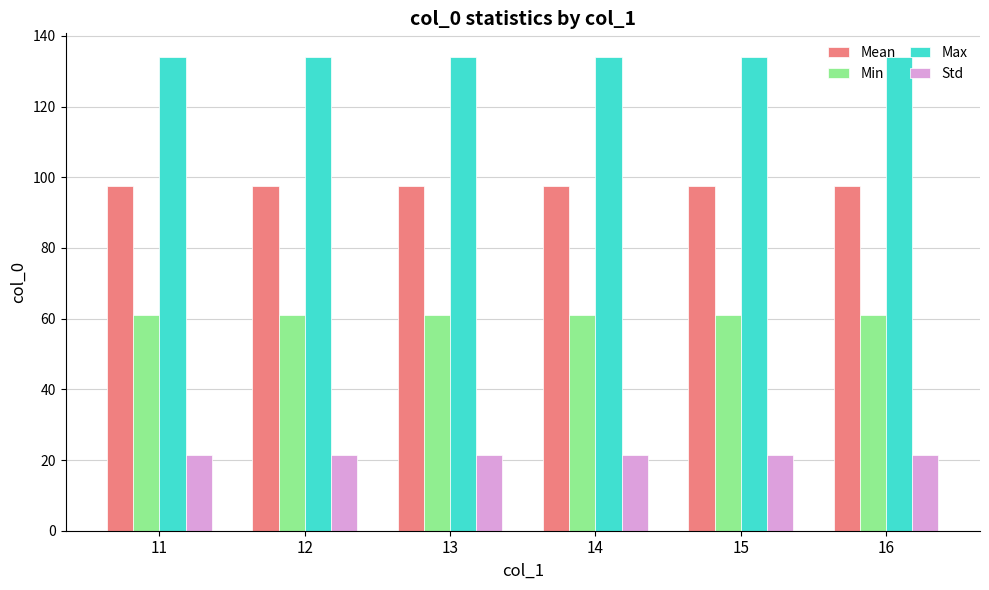

What is the sum of the Max values at 15 and 11?

268.0